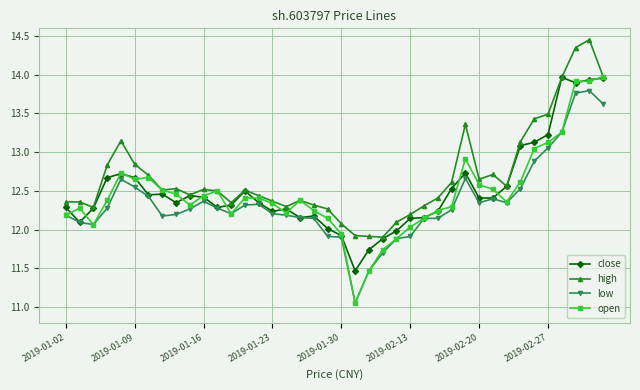

Does the chart display data point markers on the line(s)?

Yes